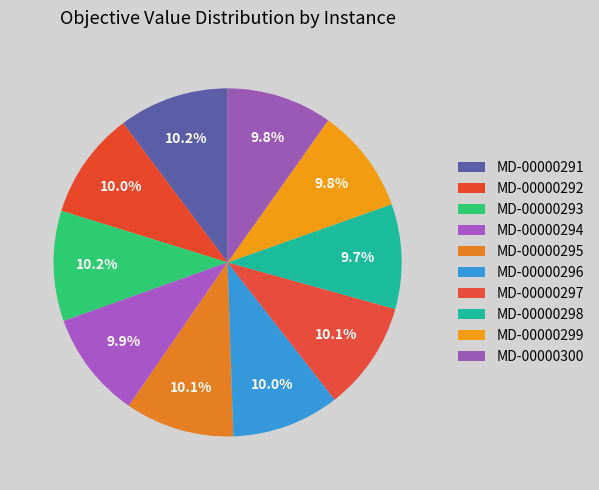

Is there any slice that represents more than half of the pie?

No